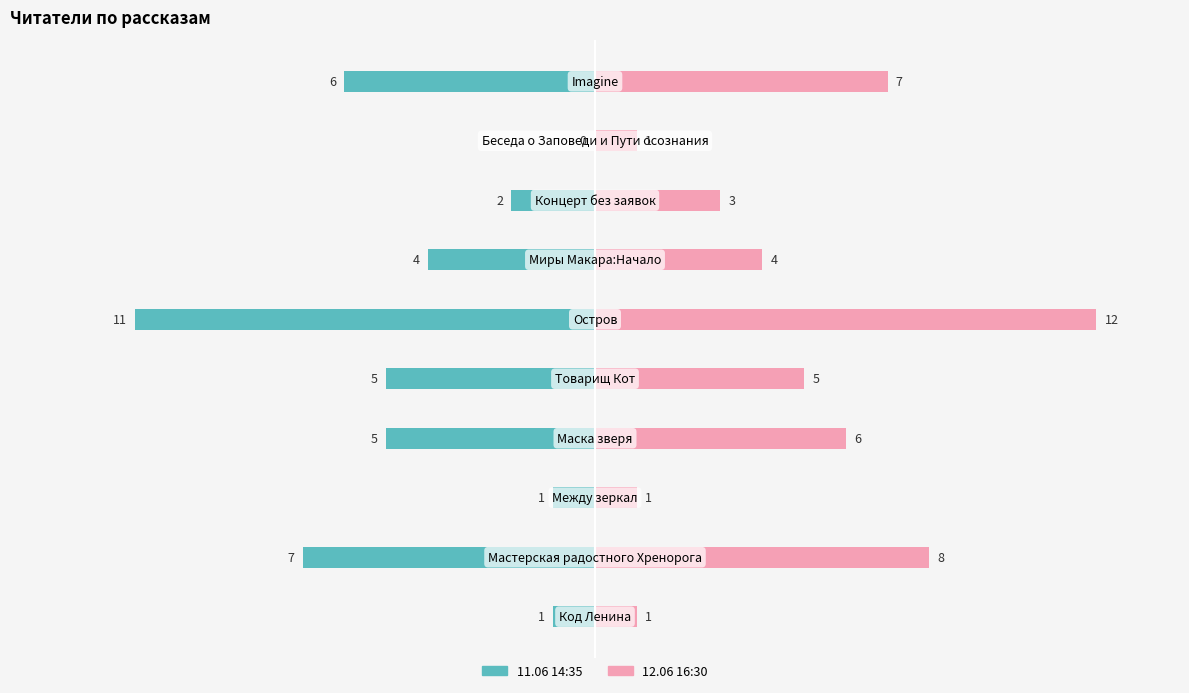

What is the difference between the maximum and minimum values in the 12.06 16:30 series?

11